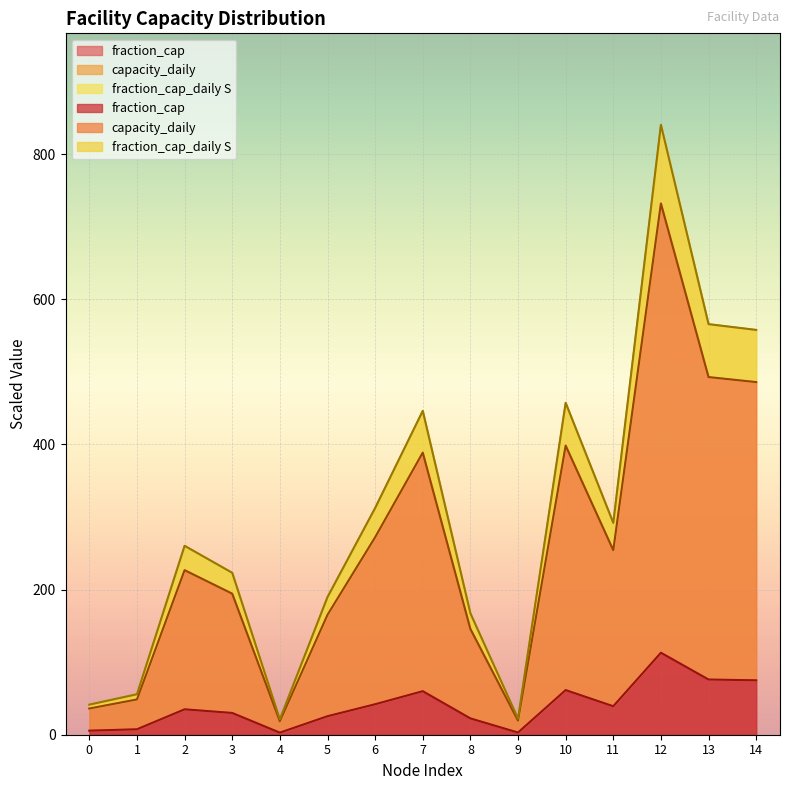

What is the value of the fraction_cap_daily S point at the 6th from the left?

189.7